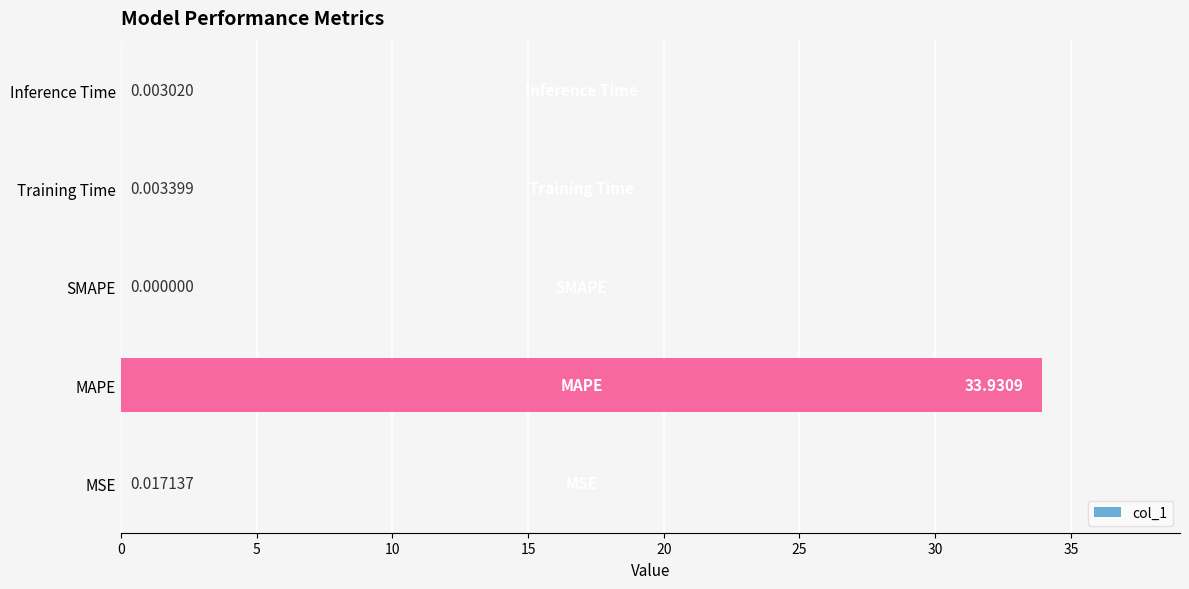

Where is the data nearest to the value 16?

MSE